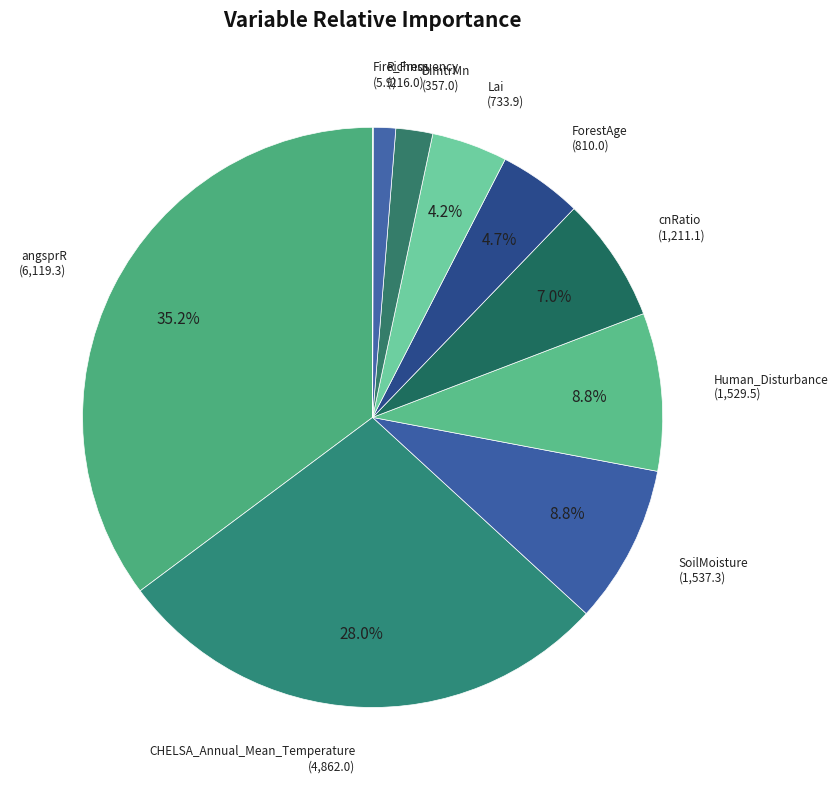

Combined, do ForestAge and CHELSA_Annual_Mean_Temperature account for over 50%?

No